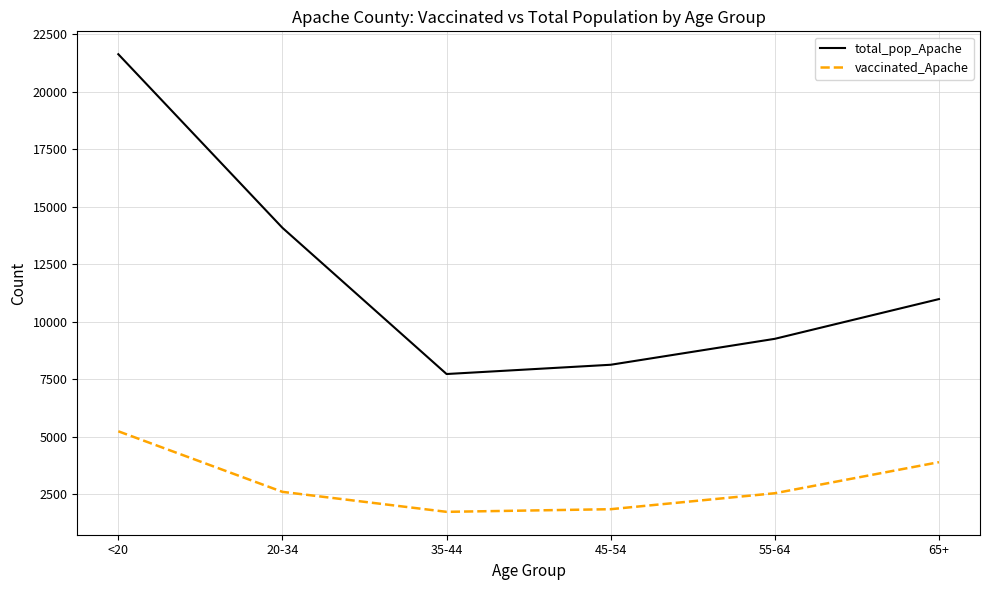

What is the difference between the vaccinated_Apache values at 65+ and 55-64?

1351